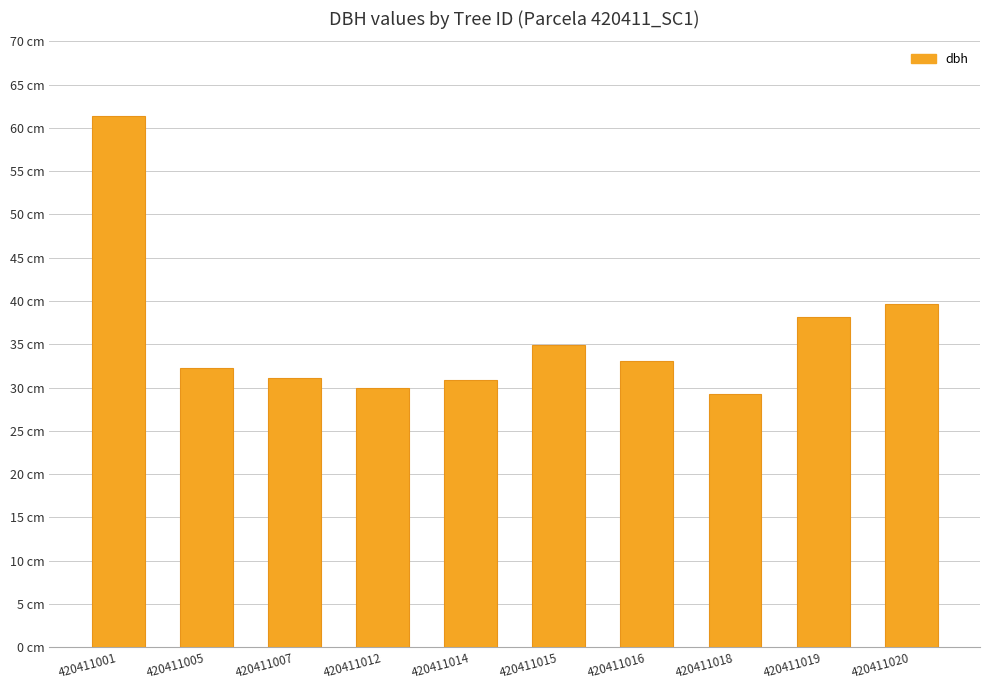

Does the chart contain any negative values?

No